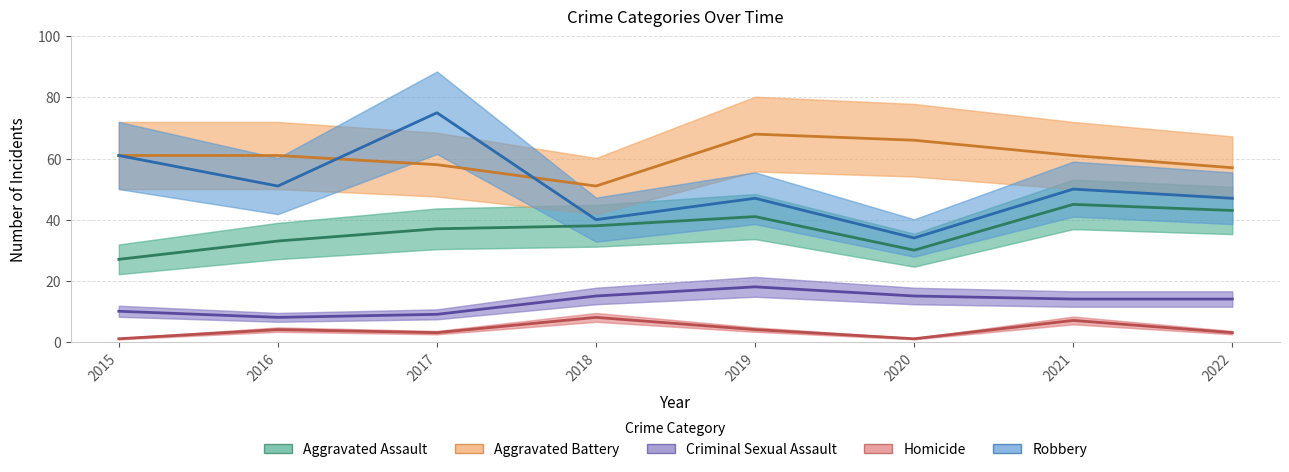

What is the total value across all series at 2022?

164